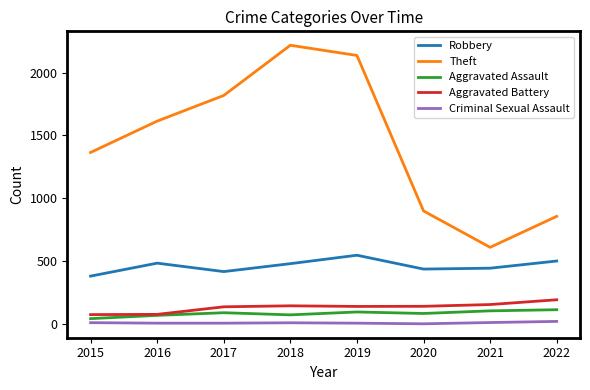

True or false: Criminal Sexual Assault and Theft intersect in this chart.

False